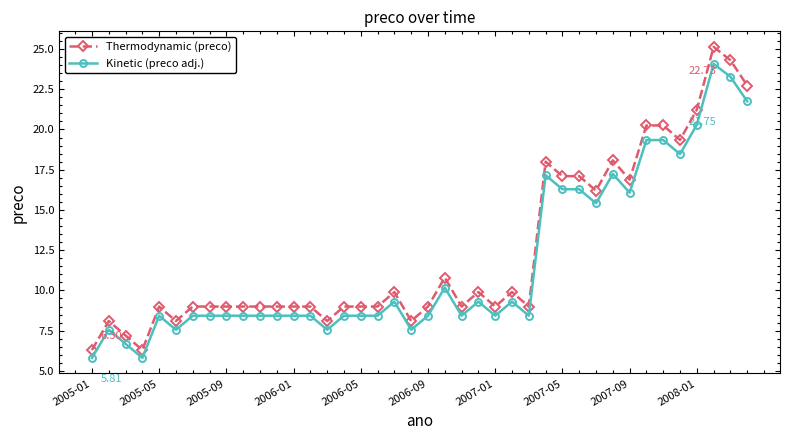

What is the greatest value displayed?

25.1